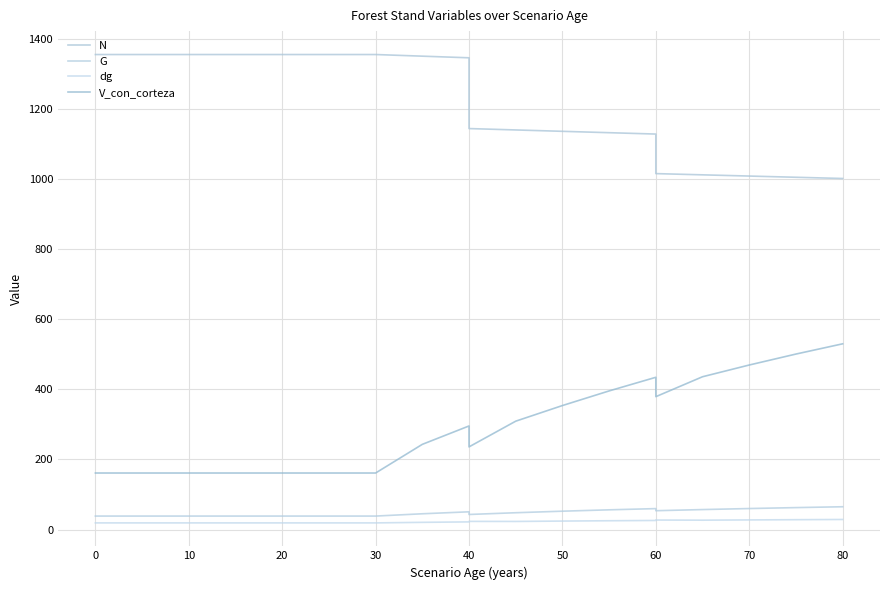

What position from the left is 60?

8